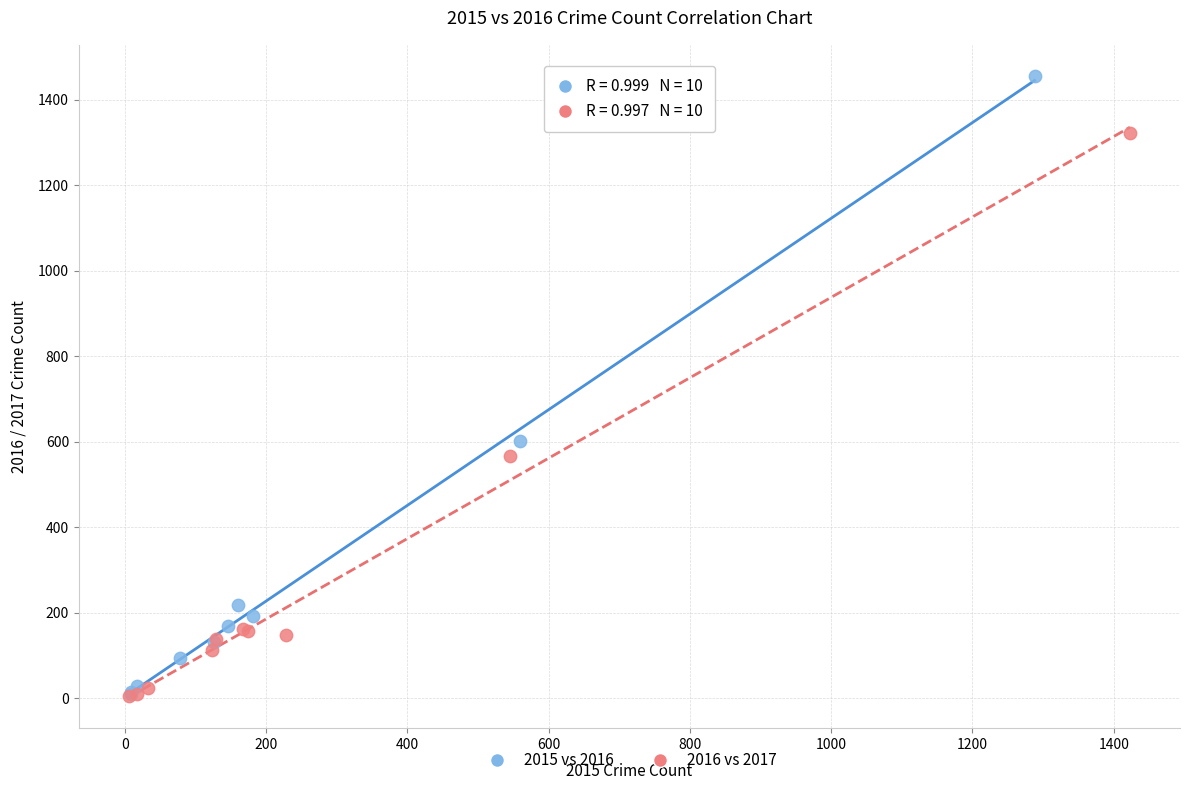

Which series has the widest spread of Y values?

2015 vs 2016